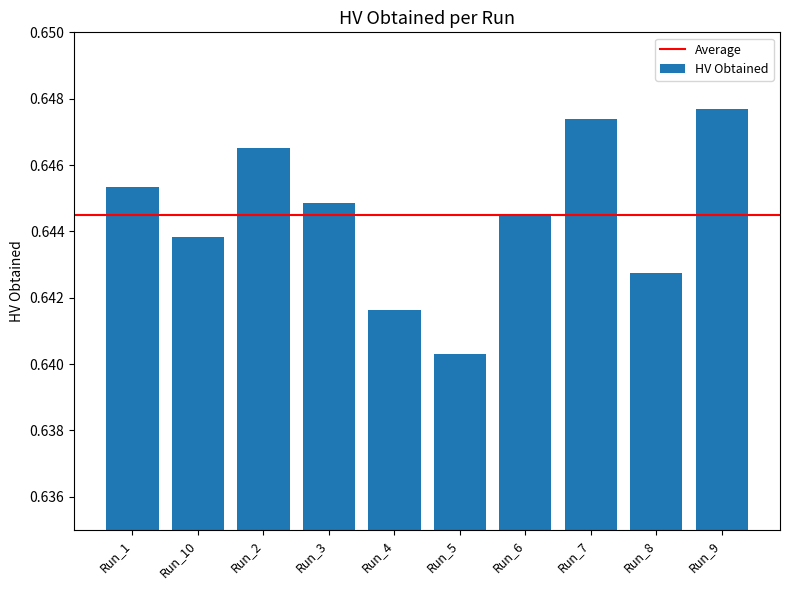

Are the bars horizontal?

No